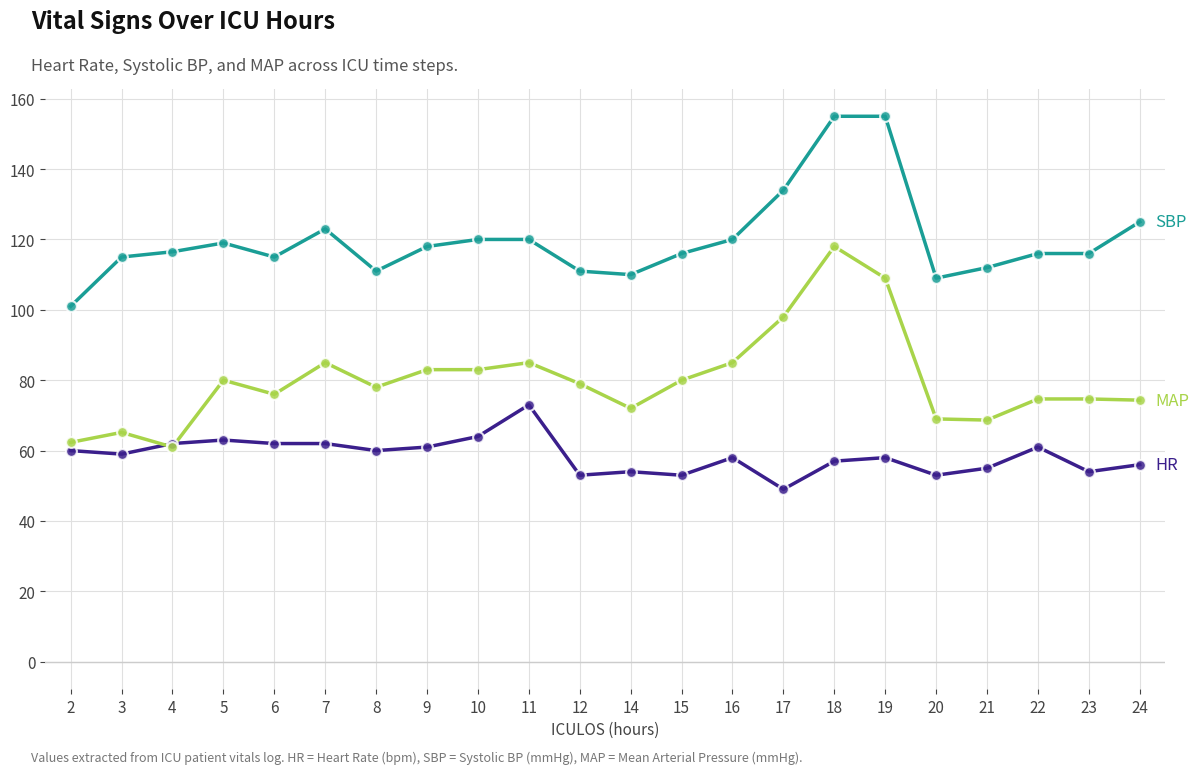

What is the total value across all series at 22?

251.7